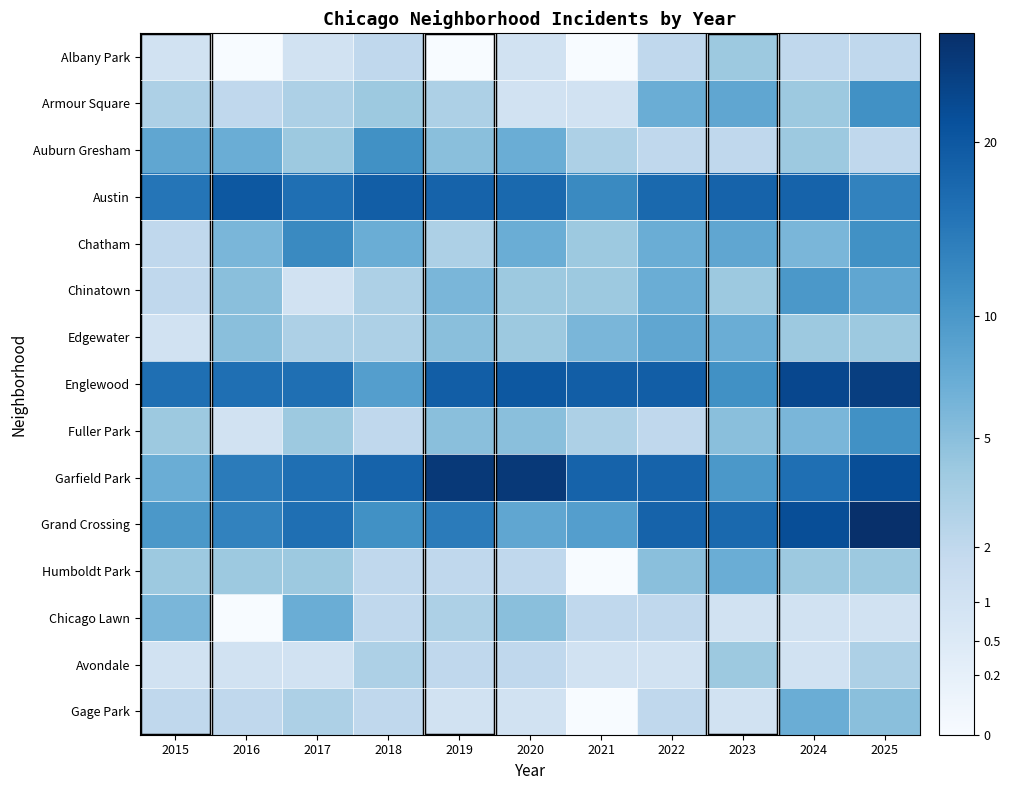

Which has a higher value, 2024 or 2017?

2024